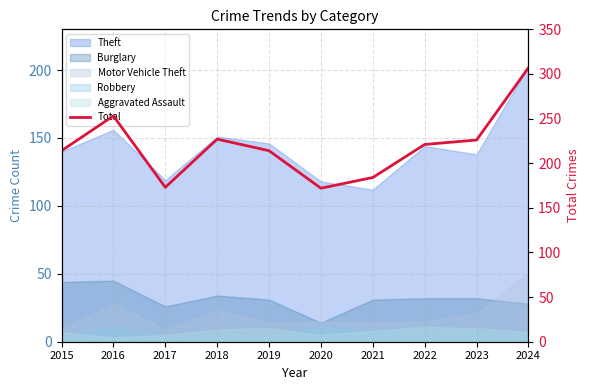

Where is the first local maximum?

2016